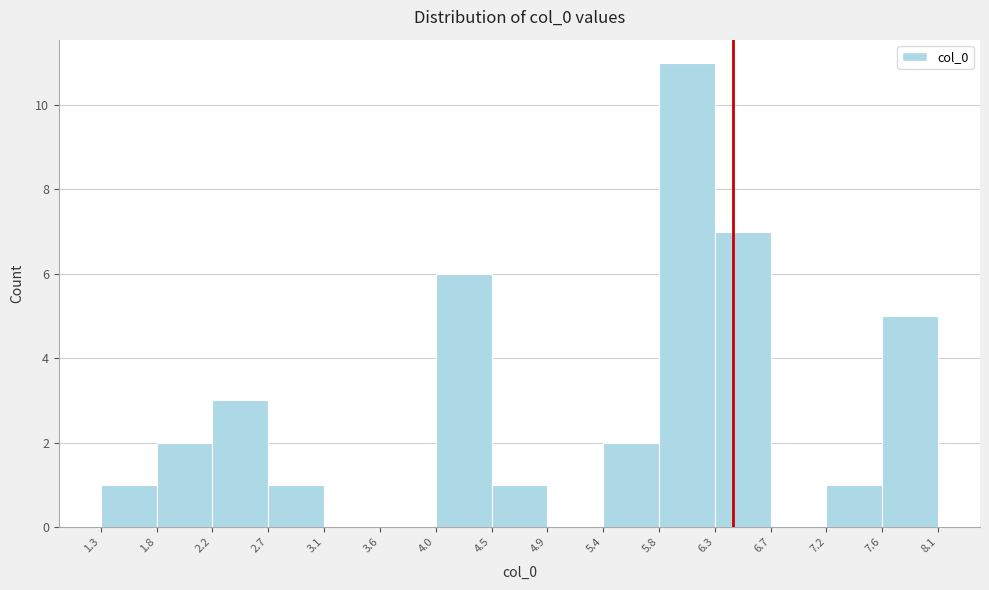

What is the height of the bar covering 5.4 to 5.8 on the x-axis? The values are not printed on the chart, so give them approximately, as read against the axis.

2